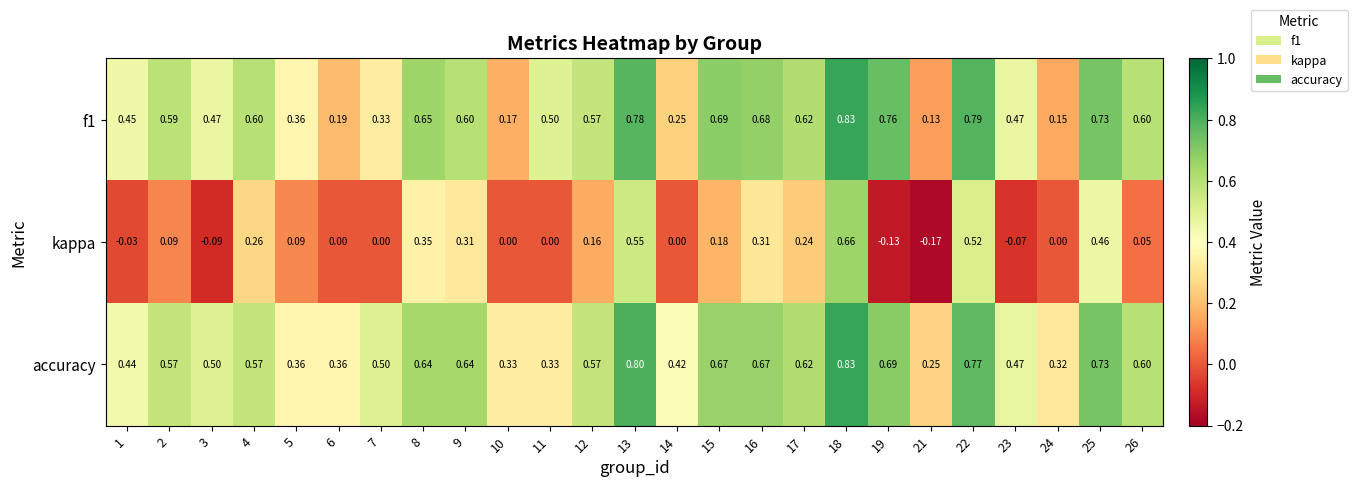

Count the number of data series in this chart.

3